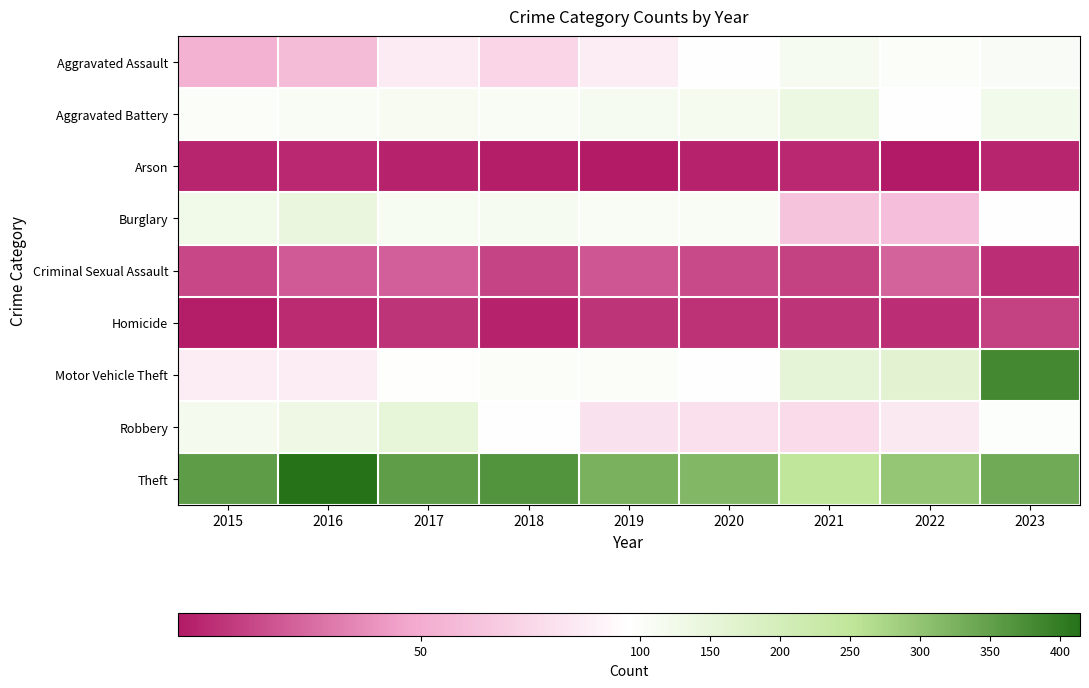

How many categories are shown in the chart?

9